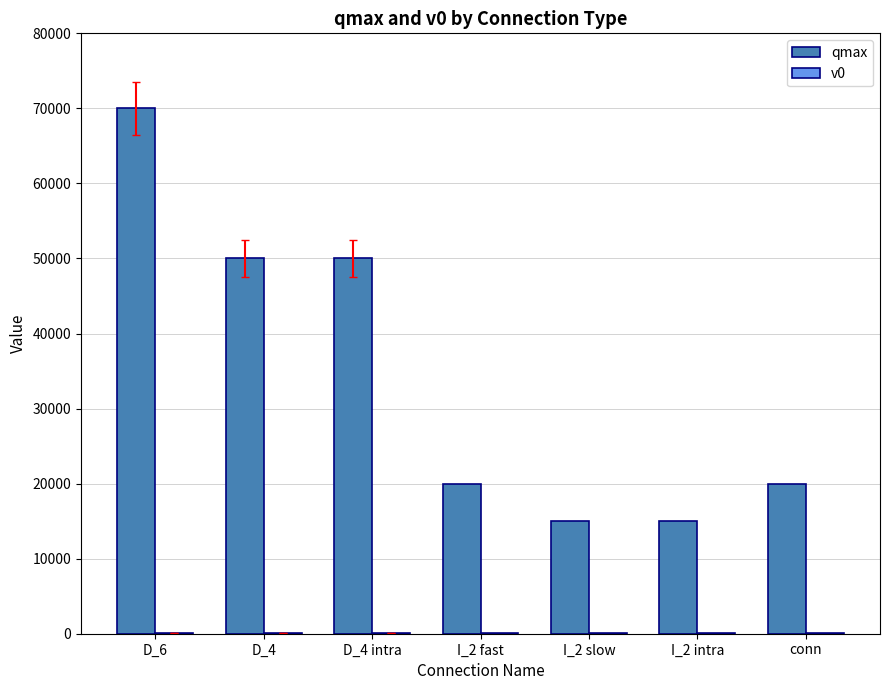

The value of qmax at I_2 intra is 25997. True or false?

False